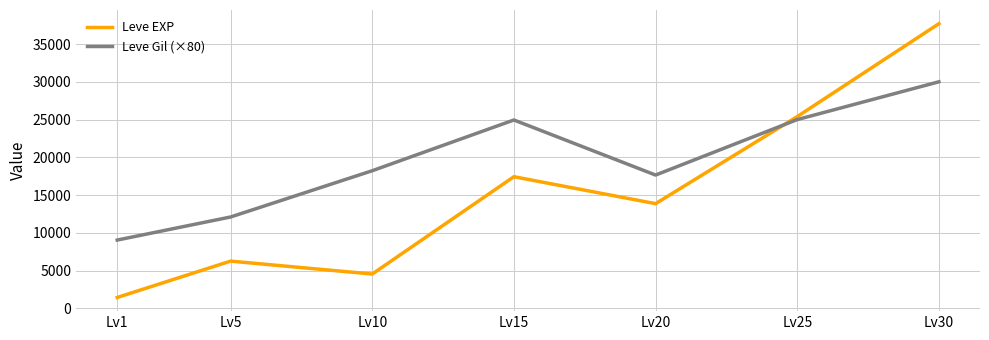

At which category does the chart reach its peak across all series?

Lv30